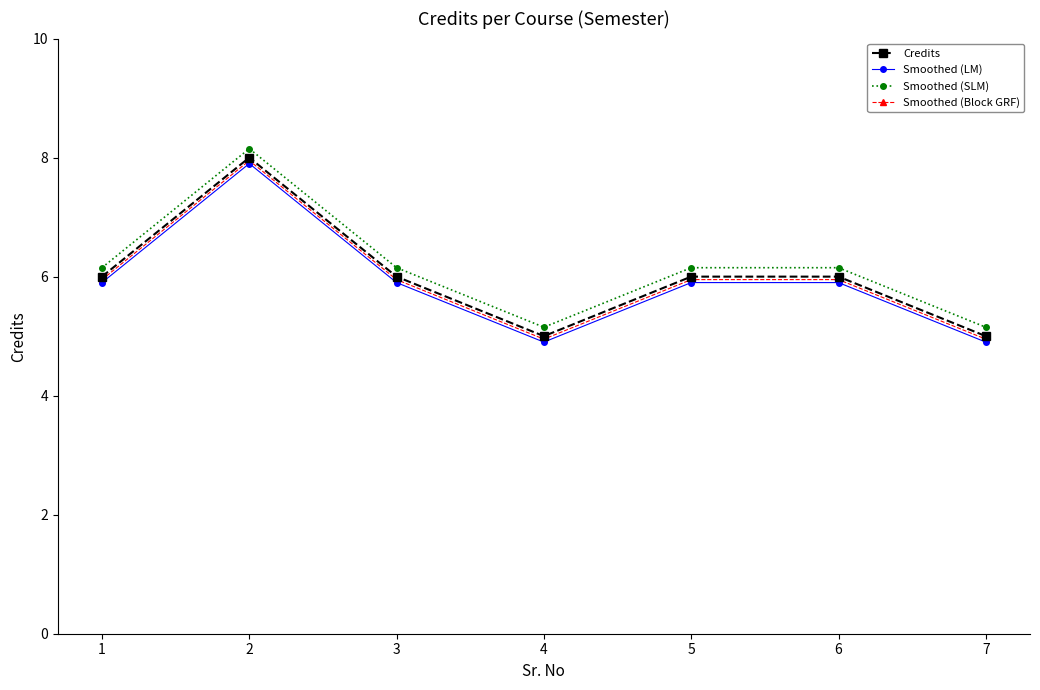

Does the chart have visible grid lines?

No